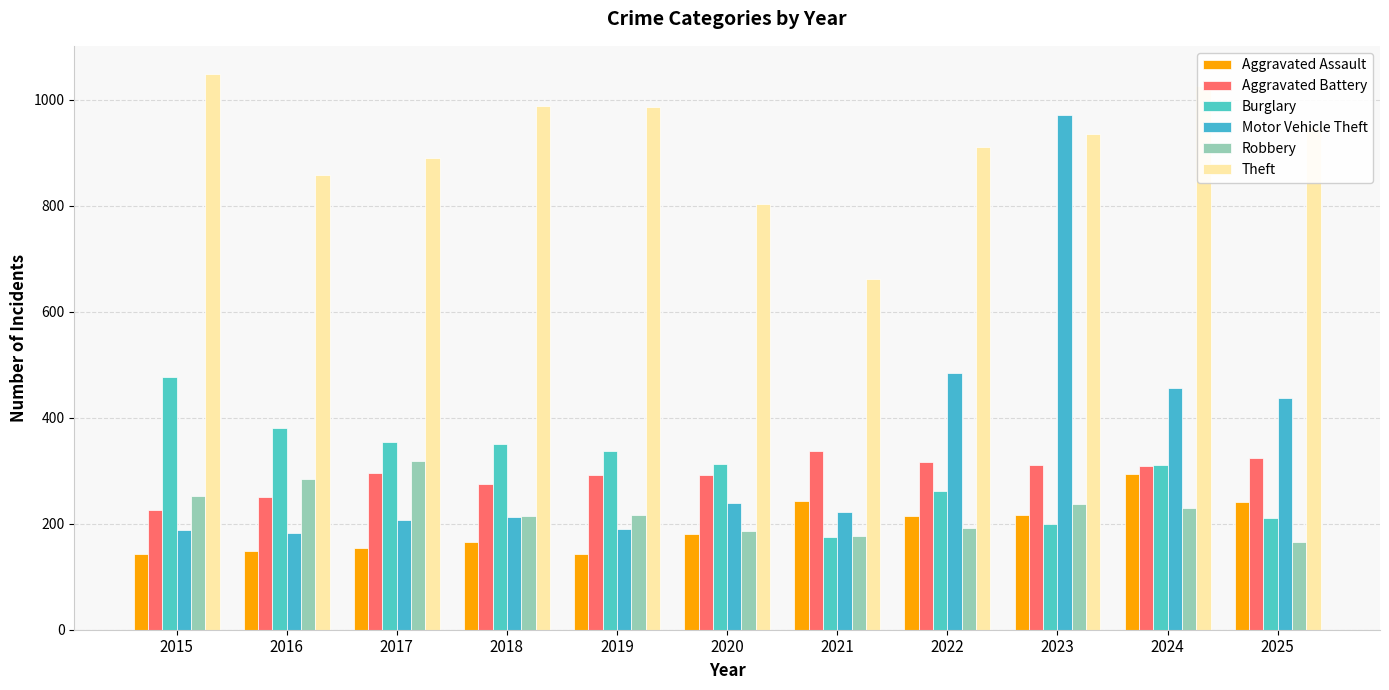

Is it true that Burglary equals 166 at 2020?

False